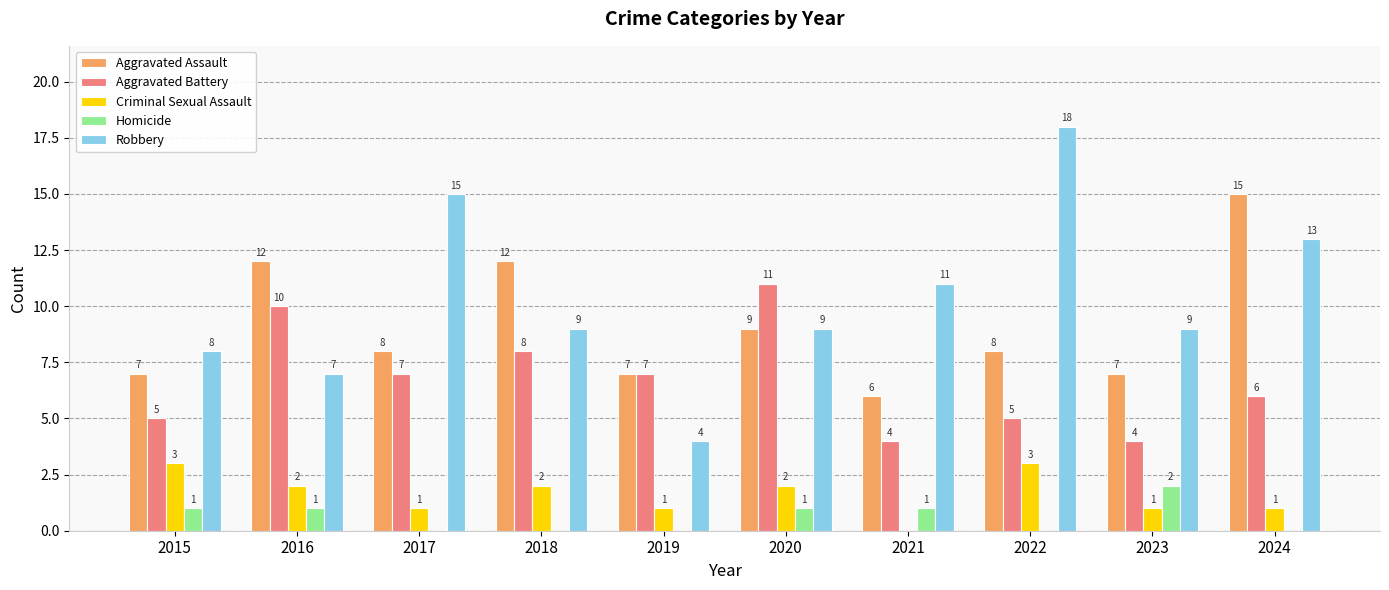

What is the sum of the Aggravated Assault values at 2015 and 2021?

13